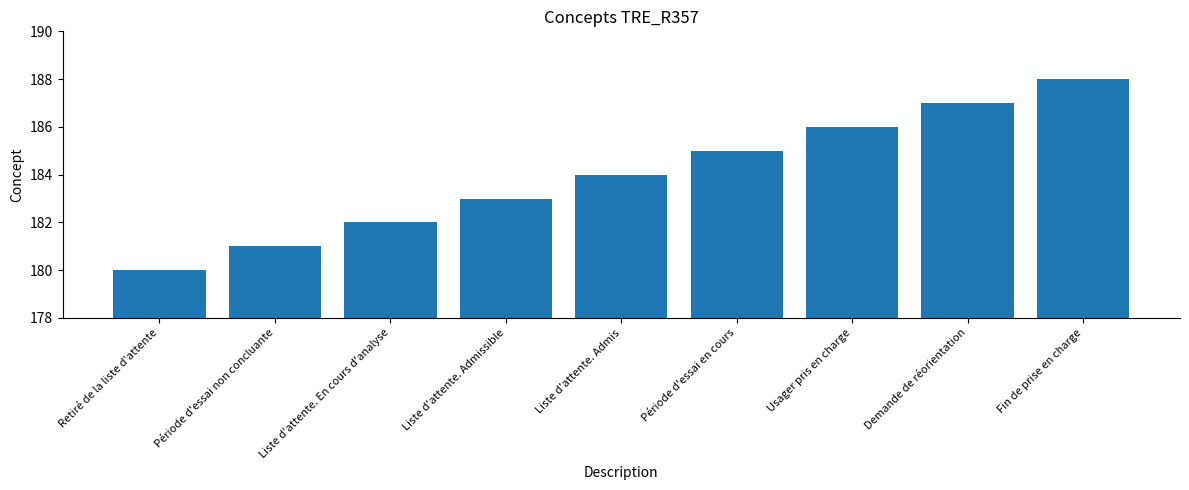

What is the value of the 9th bar from the left?

188